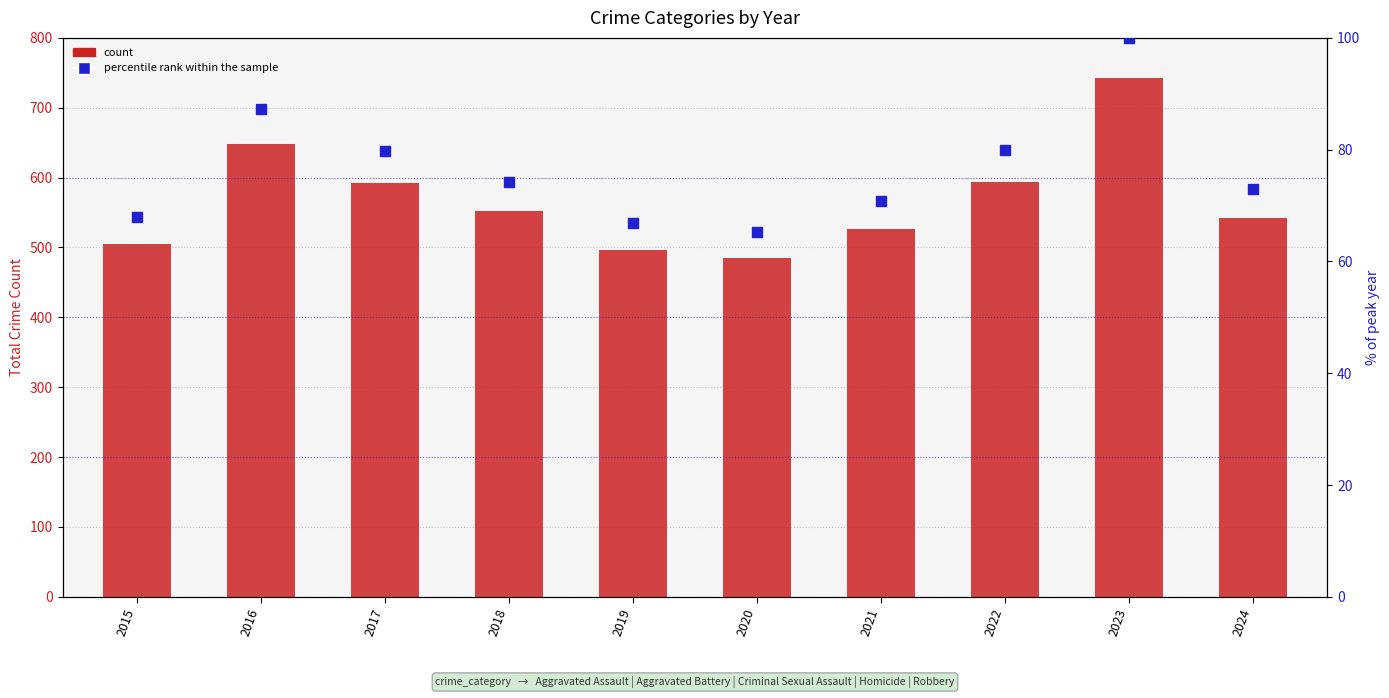

What is the total value across all series at 2023?

843.0